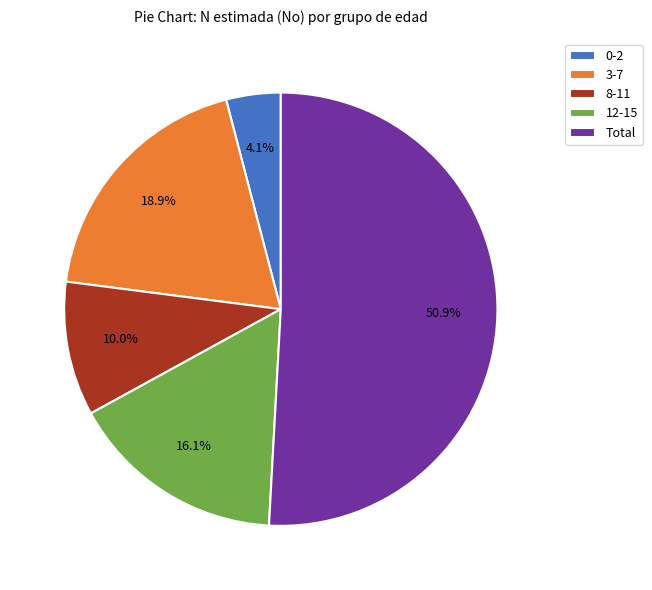

To the nearest percent, what percentage of the pie is 8-11?

10%